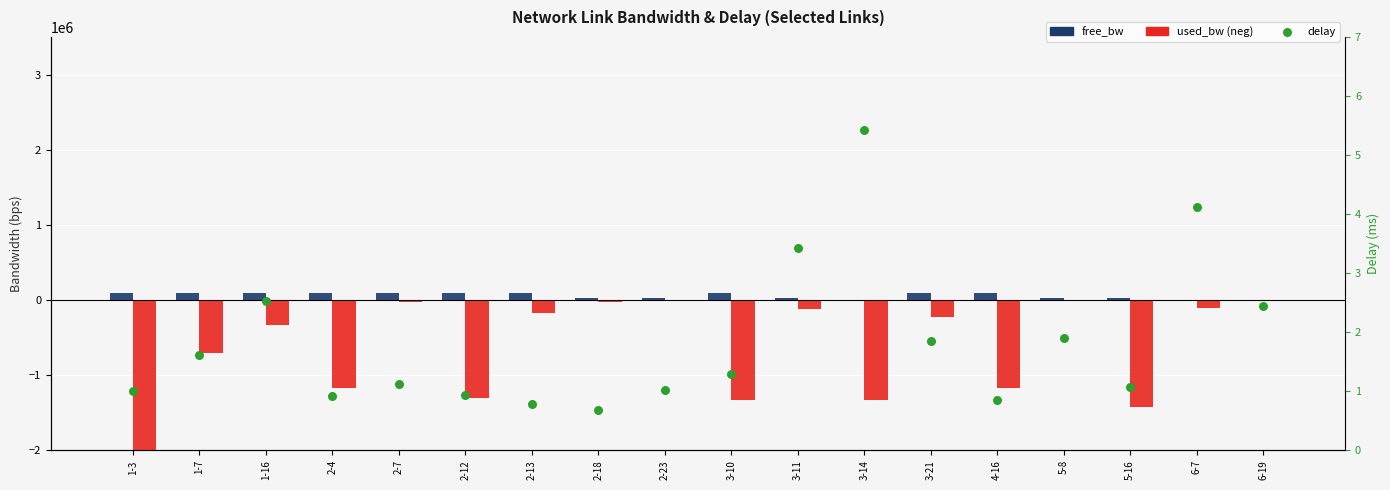

Which series reaches the maximum Y coordinate?

free_bw